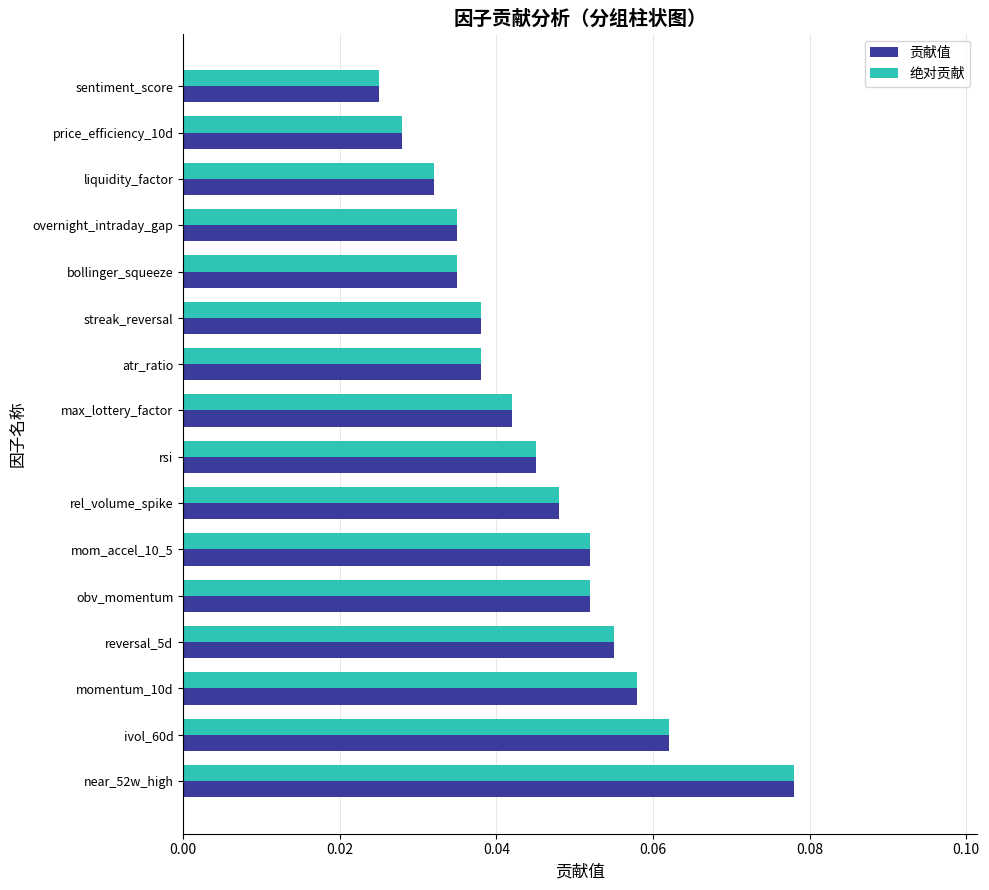

Is the value of 绝对贡献 at reversal_5d greater than the value of 贡献值 at rsi?

Yes